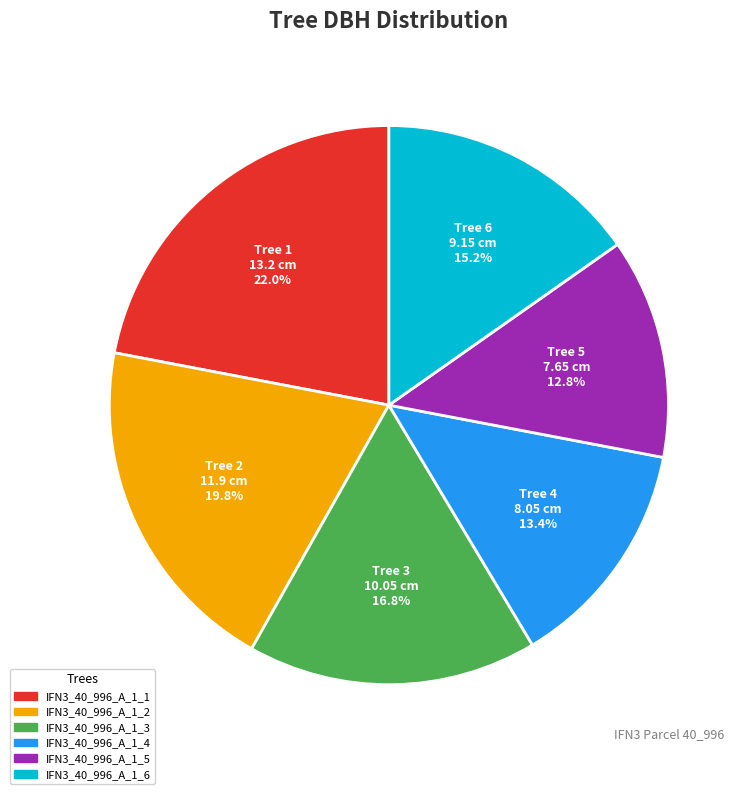

Count the number of slices in the pie.

6